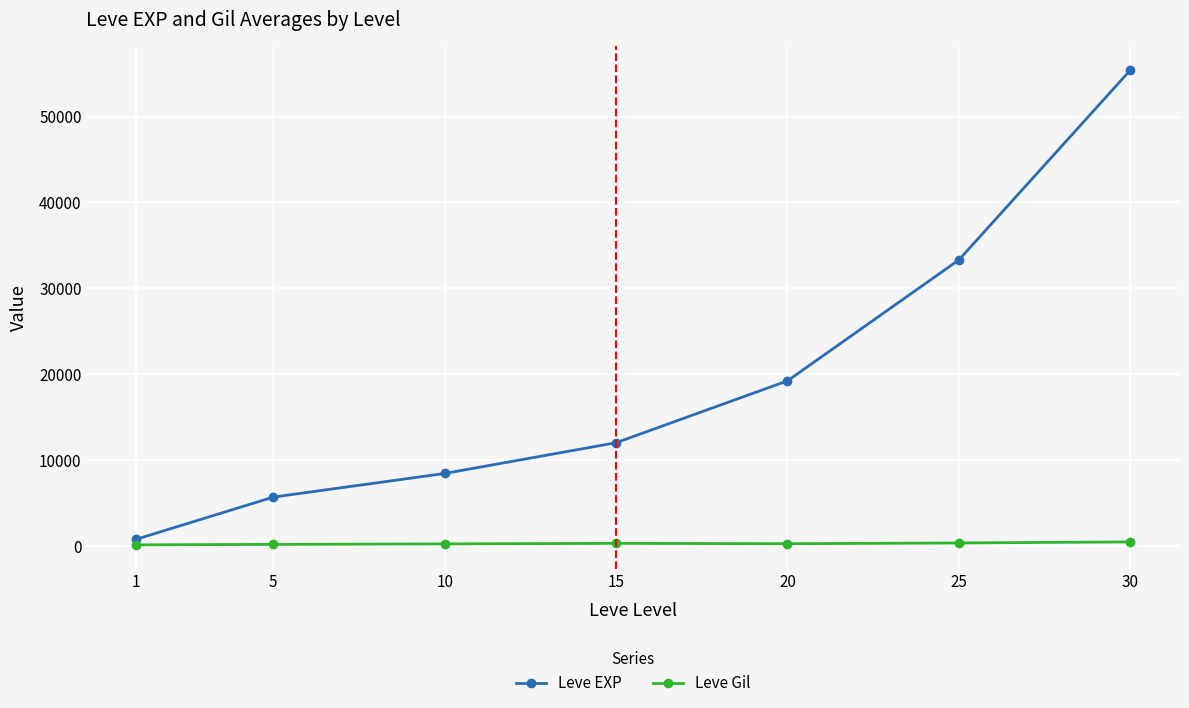

How many Leve Gil values are between 170 and 336?

5